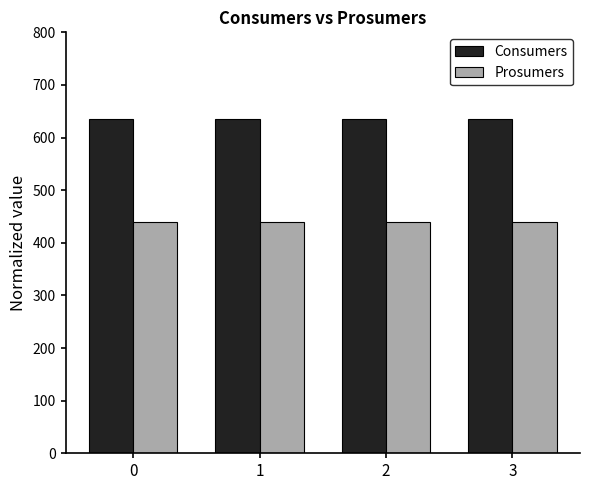

At 2, list the series in order from smallest to largest.

Prosumers, Consumers